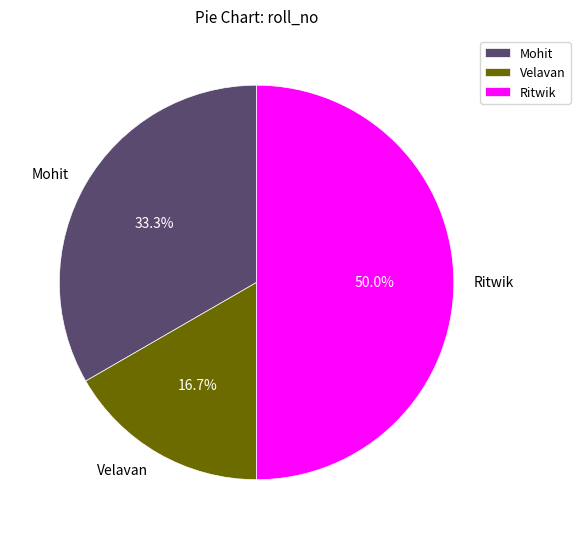

What percentage is NOT represented by Ritwik?

50.0%